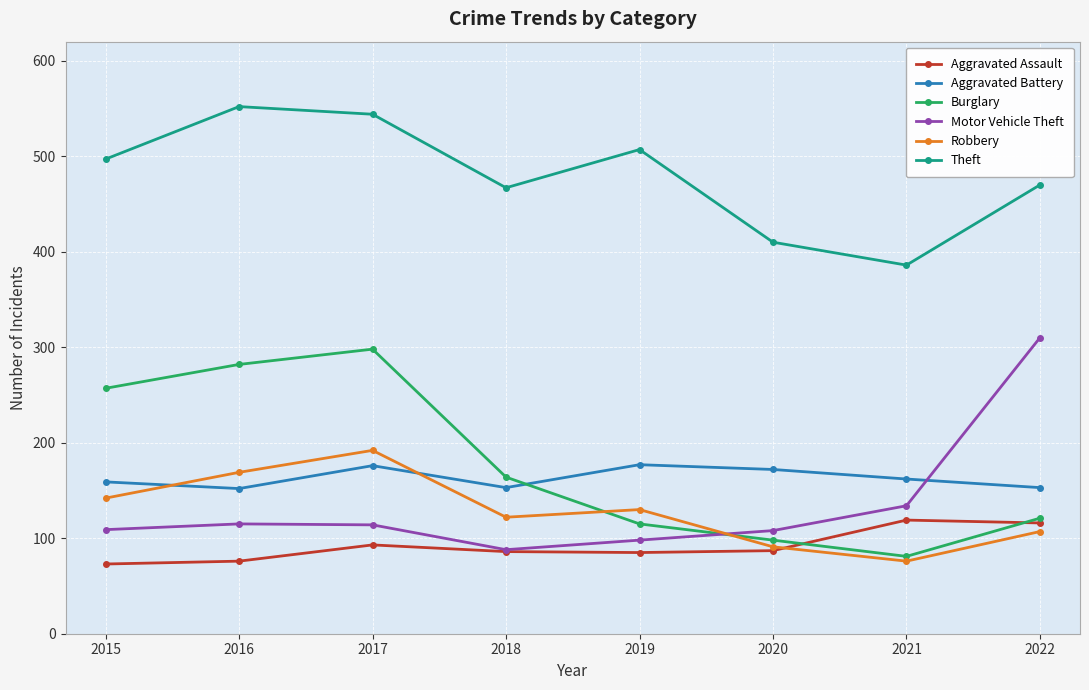

What is the lowest value of the Burglary series?

81